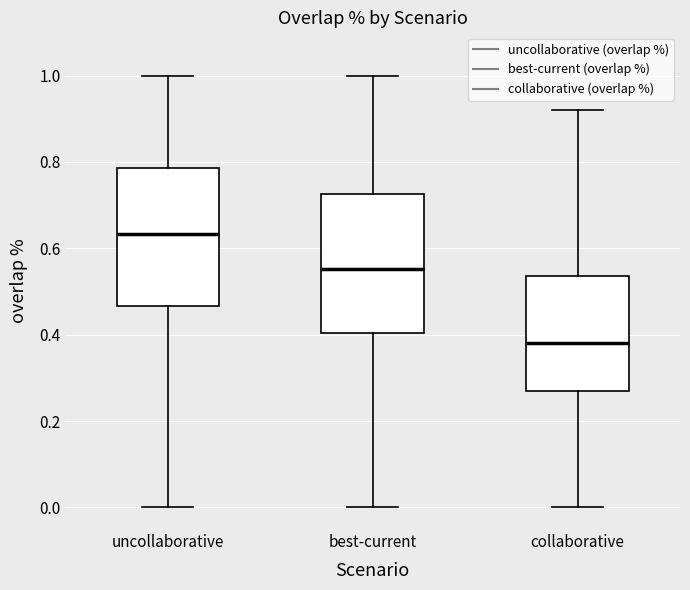

Reading left to right, transcribe this box plot: for each box, give where its median line is, the range the box spans, and where its two whiskers end, as read against the y-axis. The values are not printed on the chart, so give them approximately, as read against the axis.

uncollaborative: median 0.64, box 0.46 to 0.78, whiskers 0.00 to 1.00
best-current: median 0.56, box 0.40 to 0.72, whiskers 0.00 to 1.00
collaborative: median 0.38, box 0.28 to 0.54, whiskers 0.00 to 0.92